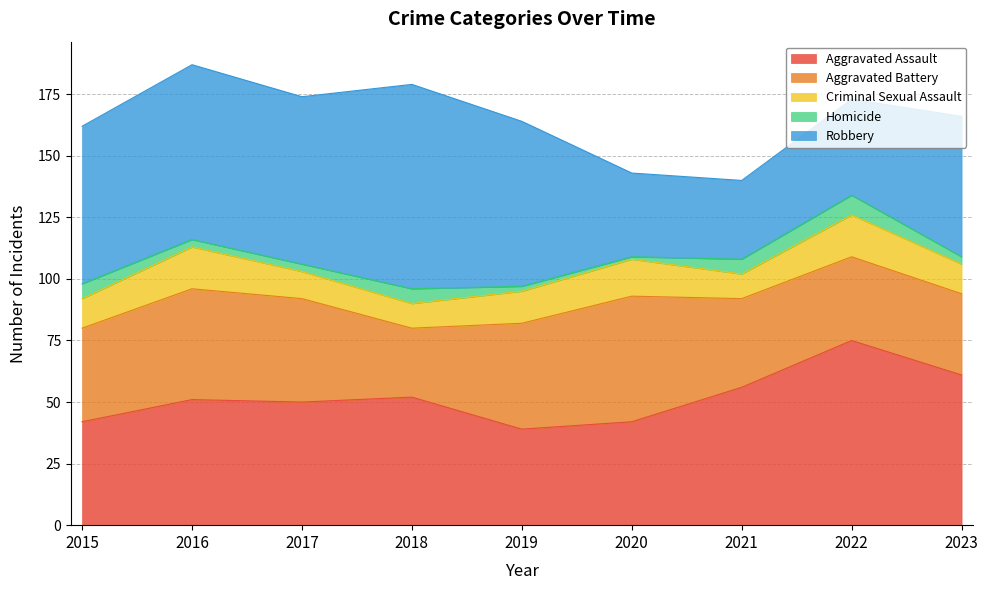

What is the total value across all series at 2017?

174